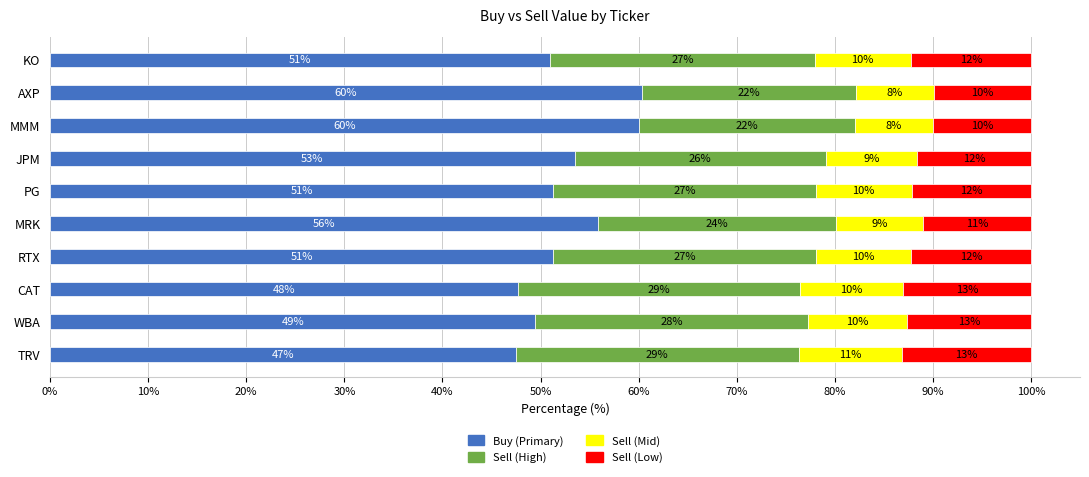

The value of Buy (Primary) at TRV is 26.8. True or false?

False